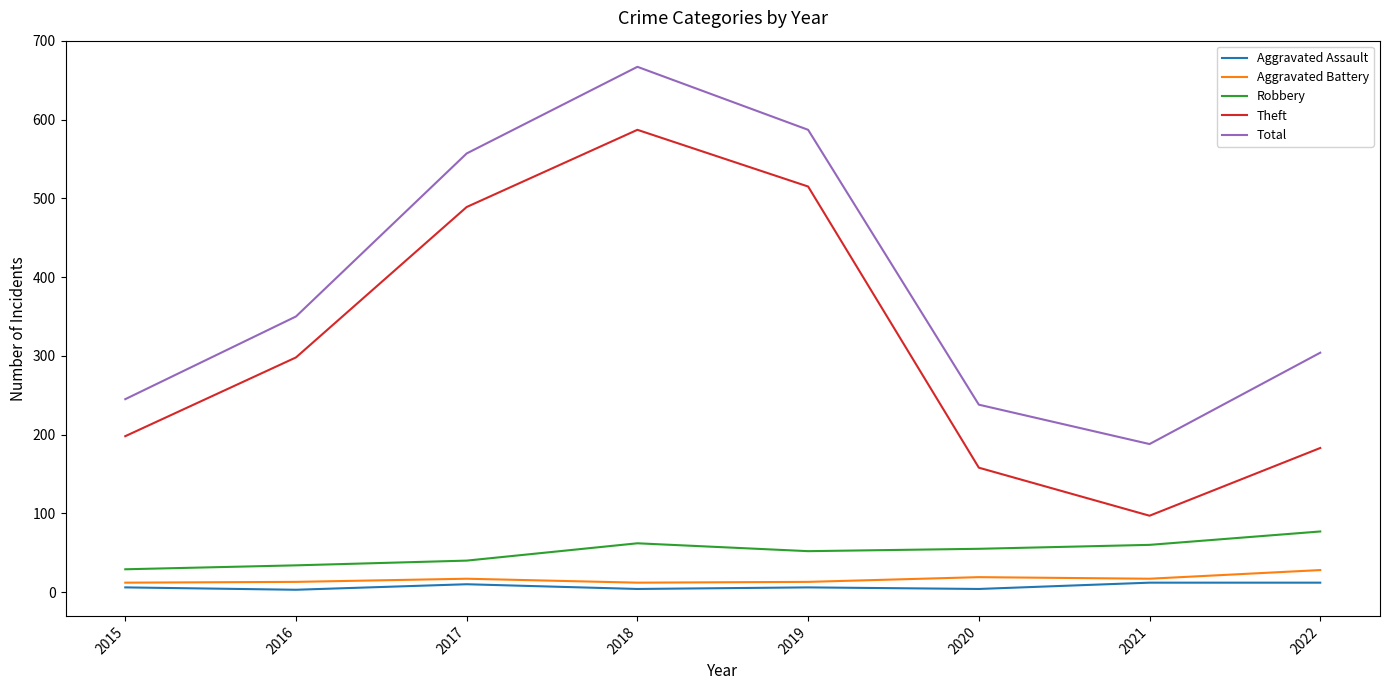

The Robbery series shows 60 at 2021. True or false?

True